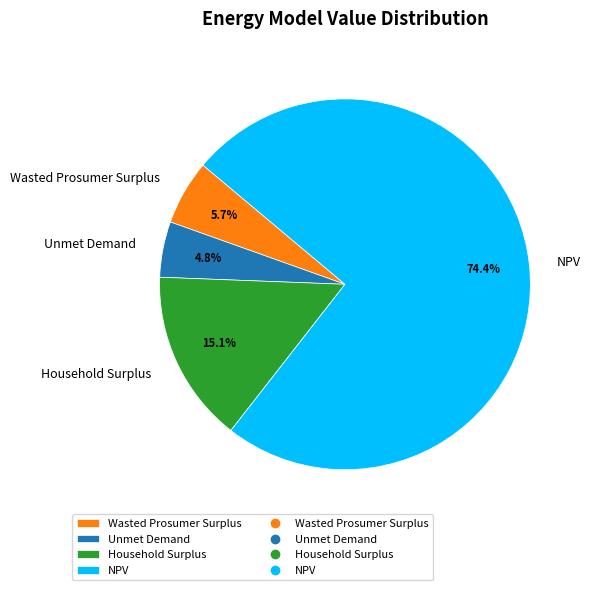

True or false: Unmet Demand accounts for 16% of the total.

False